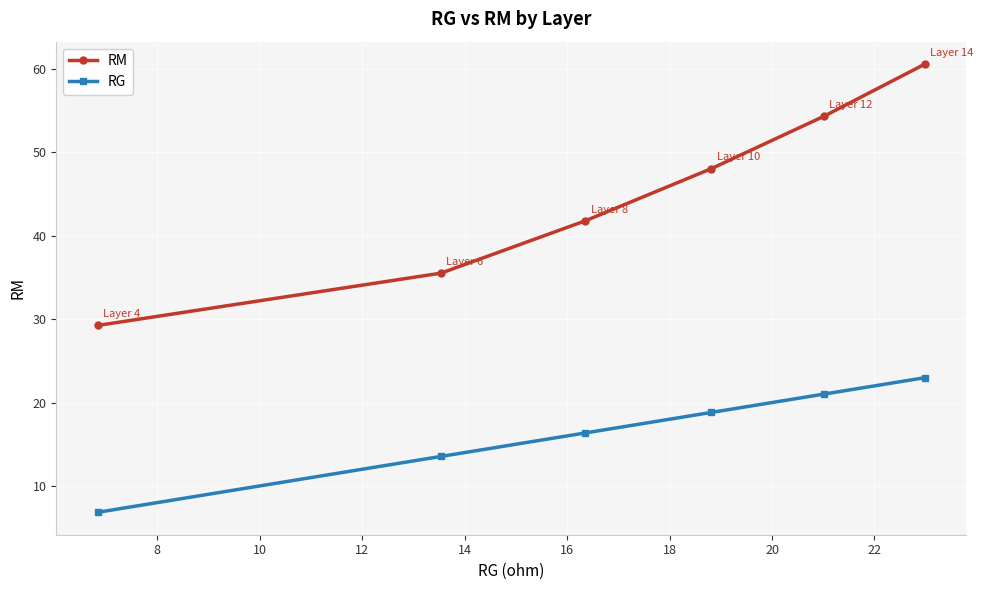

True or false: RM has more than 1 interior local peaks.

False